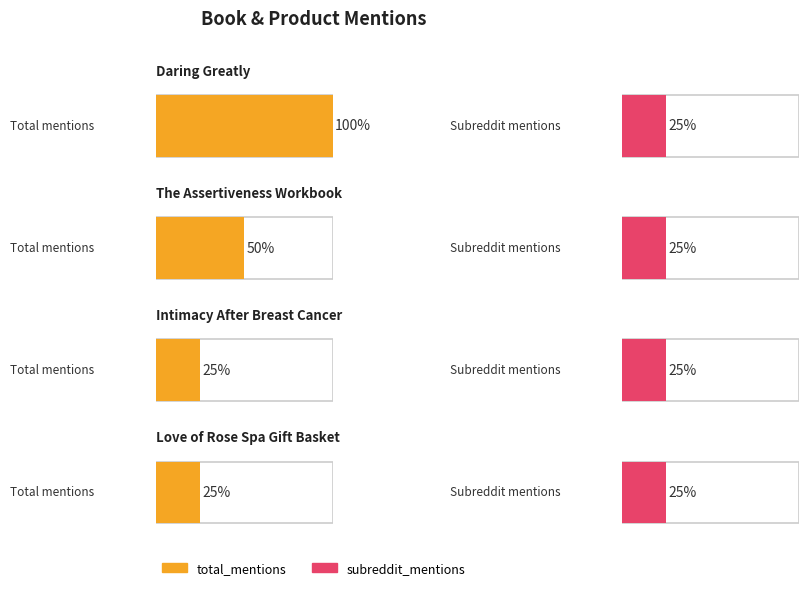

The value of total_mentions at The Assertiveness Workbook is 3. True or false?

False